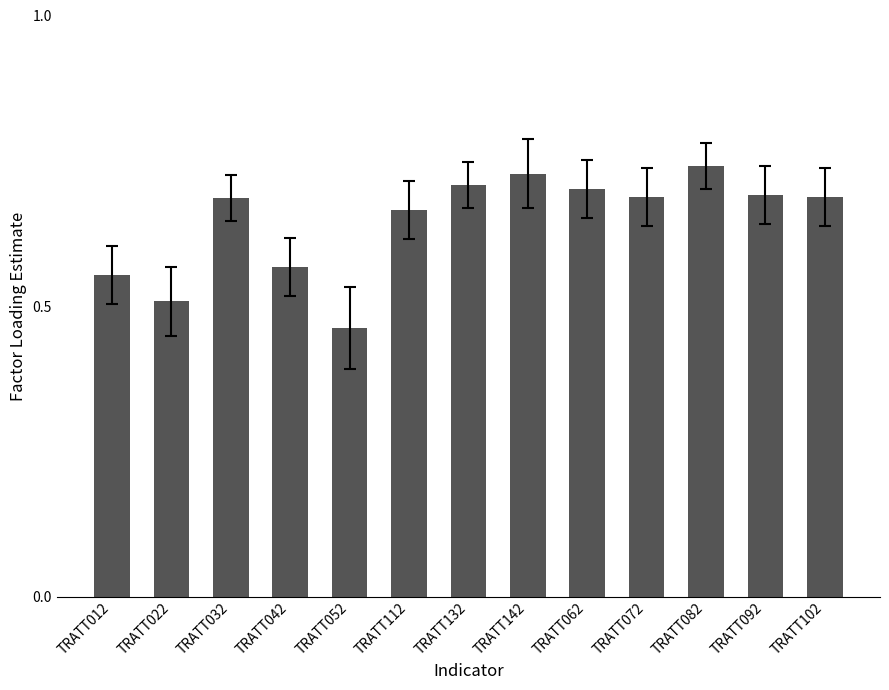

Which has a higher value, TRATT072 or TRATT112?

TRATT072